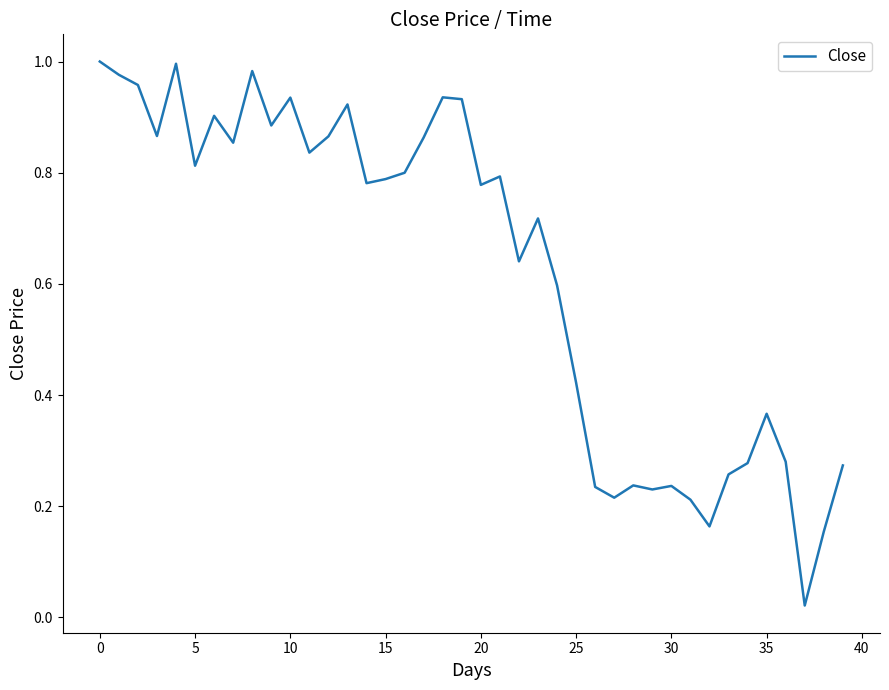

The chart shows a value of 0.3 at 25. True or false?

False